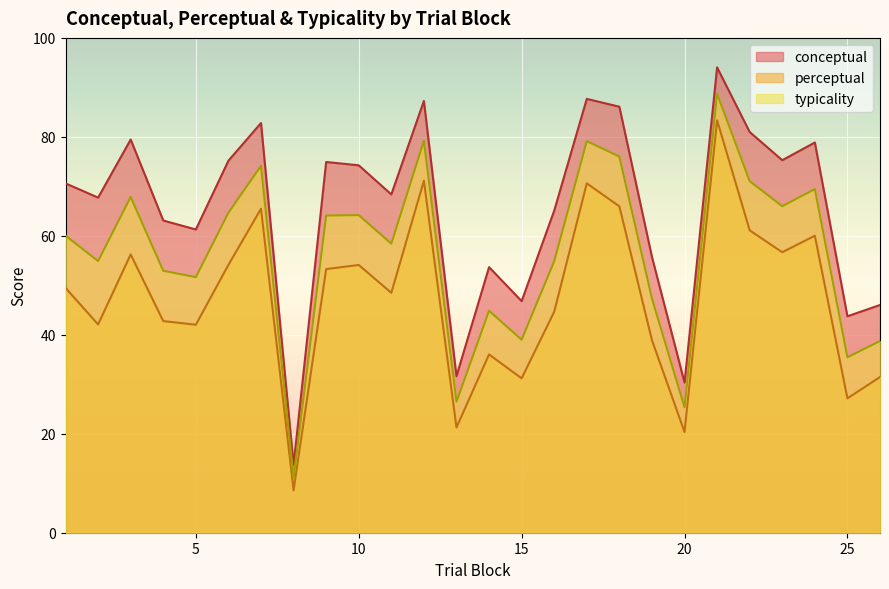

The value of perceptual at 11 is 23.3. True or false?

False